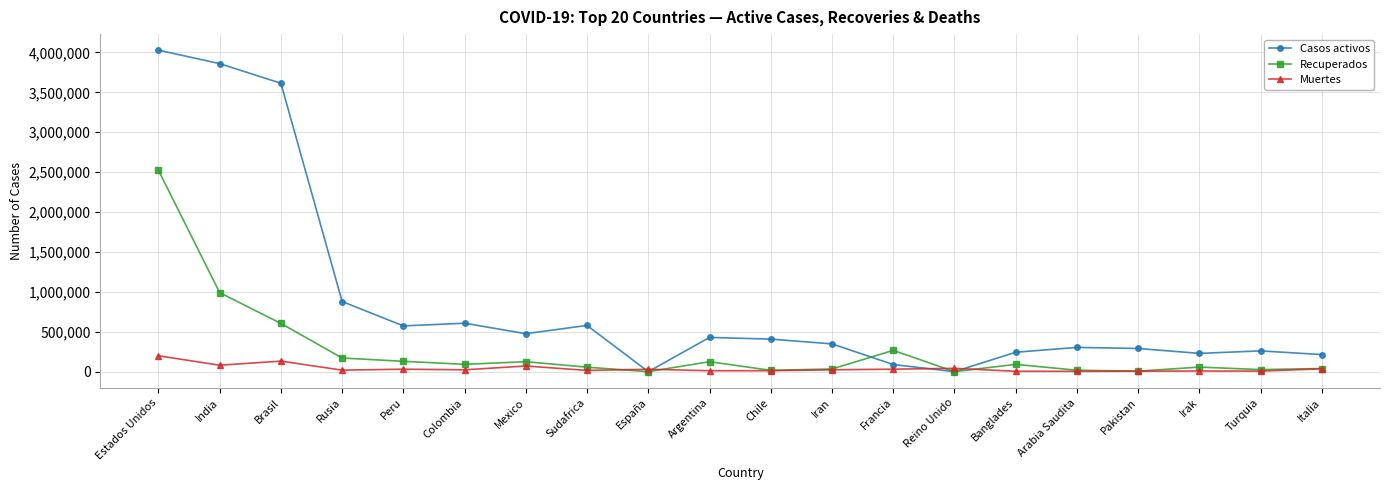

In Muertes, how many points are lower than both neighbors (excluding endpoints)?

7